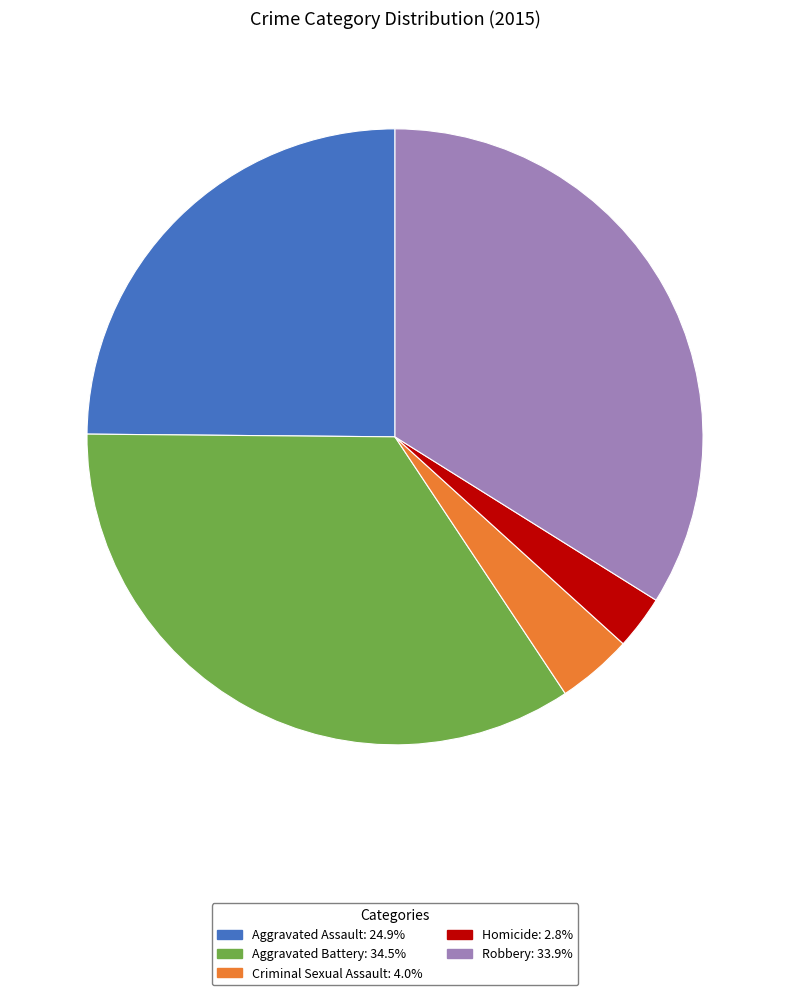

Which category has the biggest portion of the pie?

Aggravated Battery